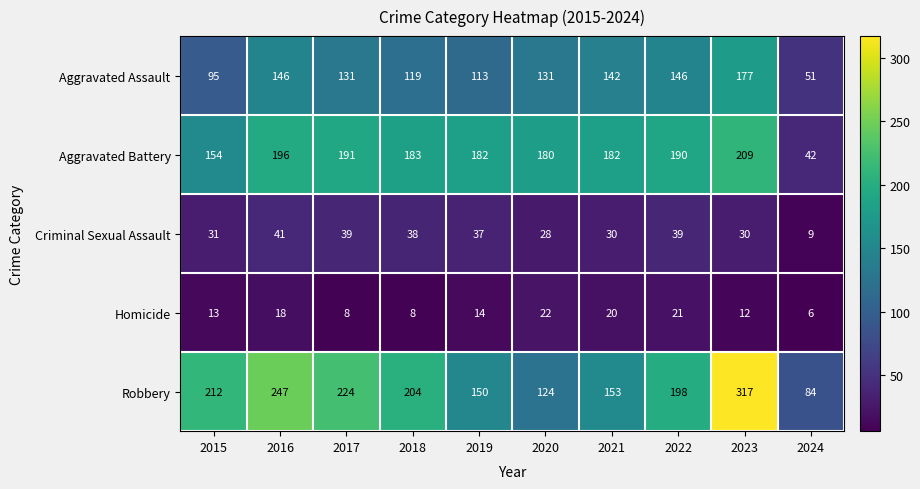

What is the difference between the second highest and second lowest values in the Robbery series?

123